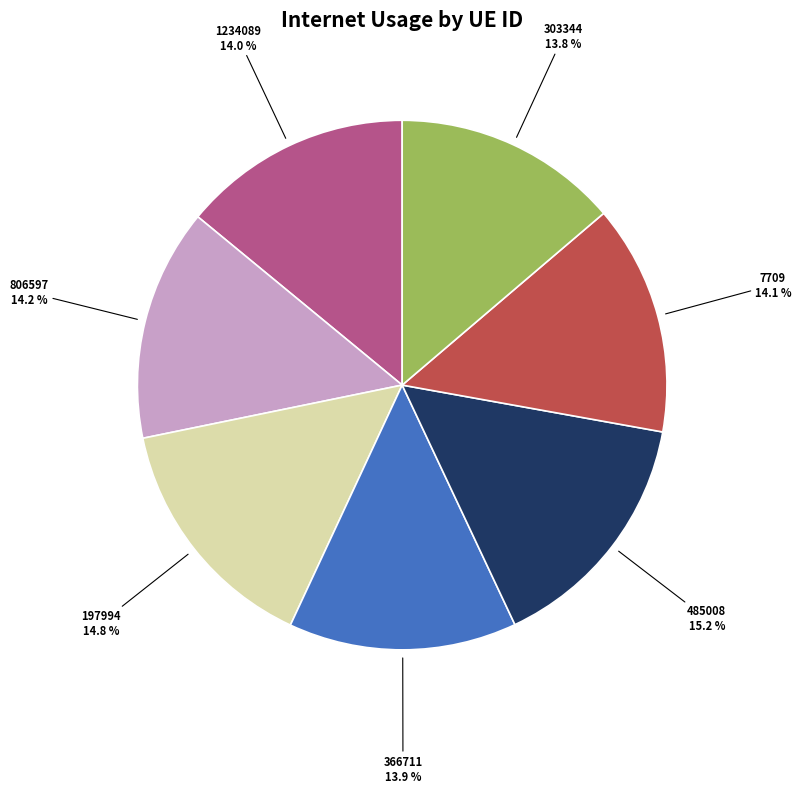

How many segments does this pie chart have?

7